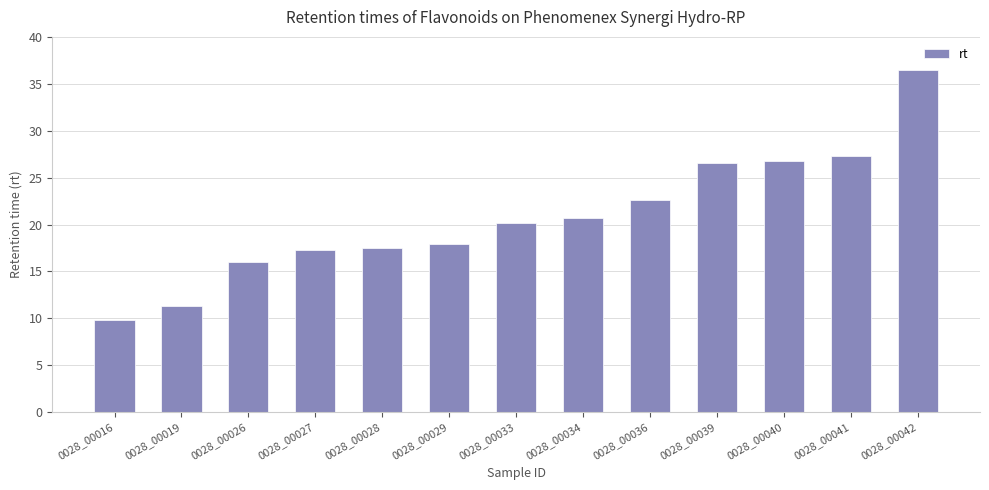

What is the ratio of the value at 0028_00028 to the value at 0028_00041?

0.6